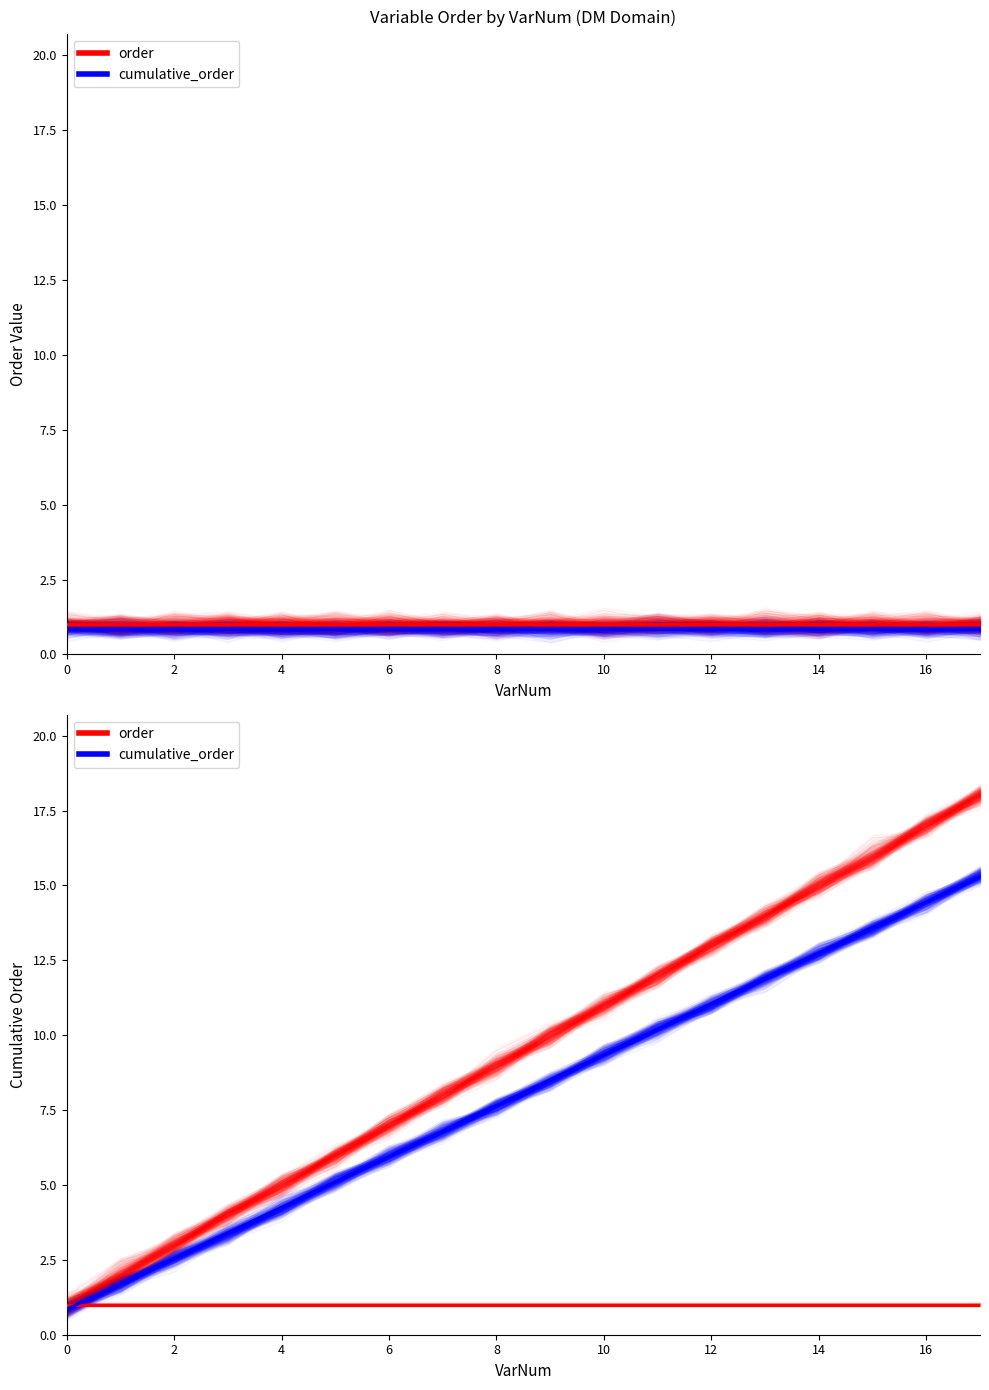

Count the number of data series in this chart.

2